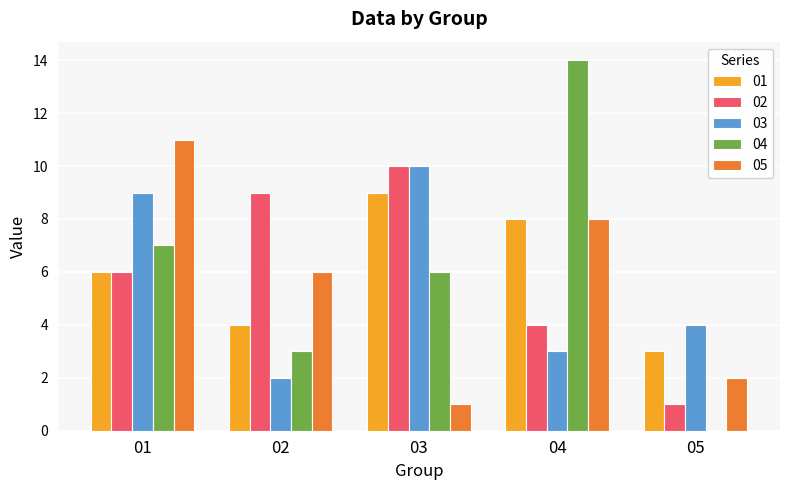

Is it true that 04 equals 0 at 05?

True